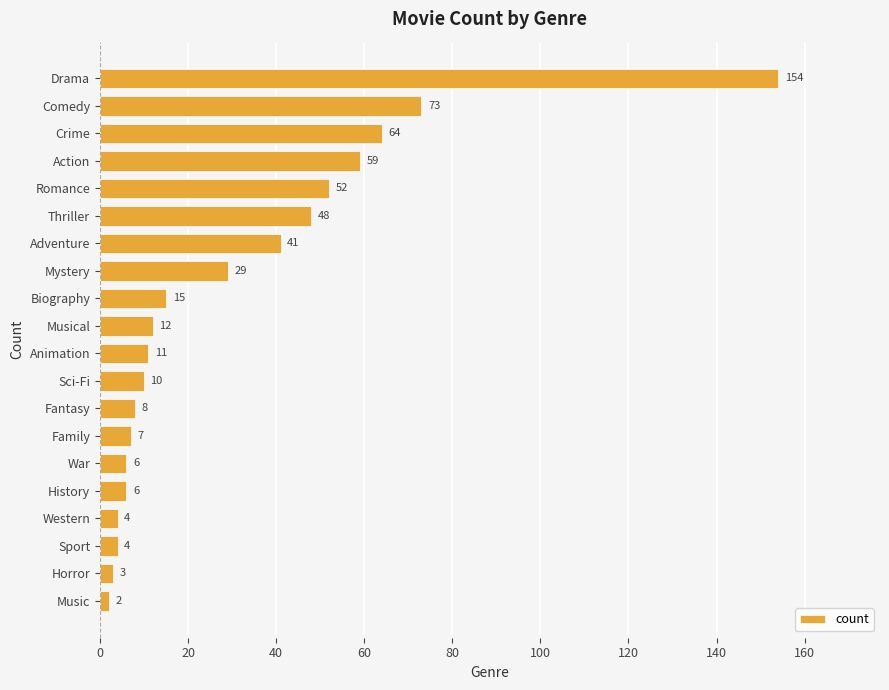

At which label is the value closest to 78?

Comedy